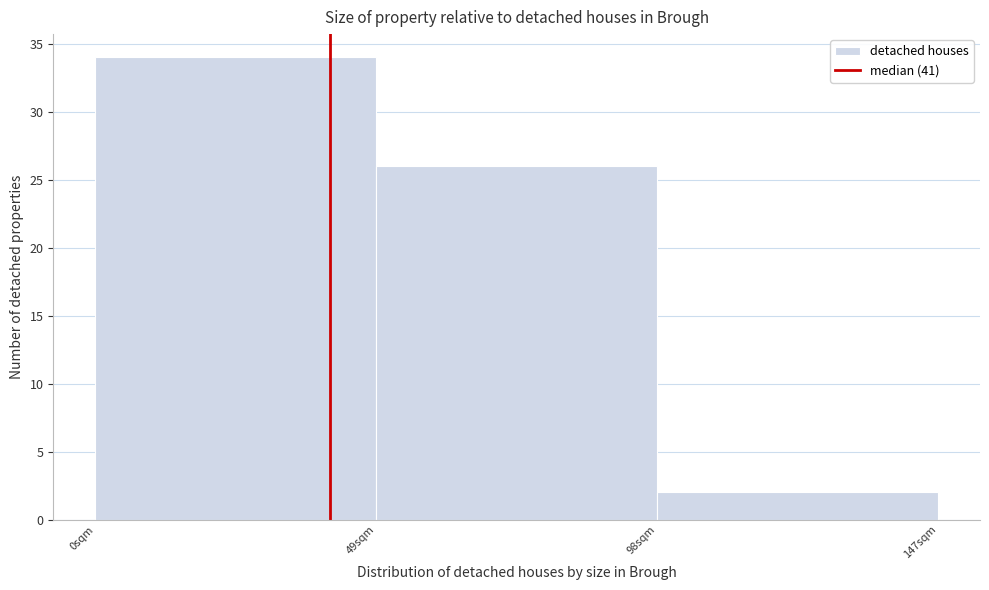

Over which range of the x-axis is the bar tallest?

0 to 49